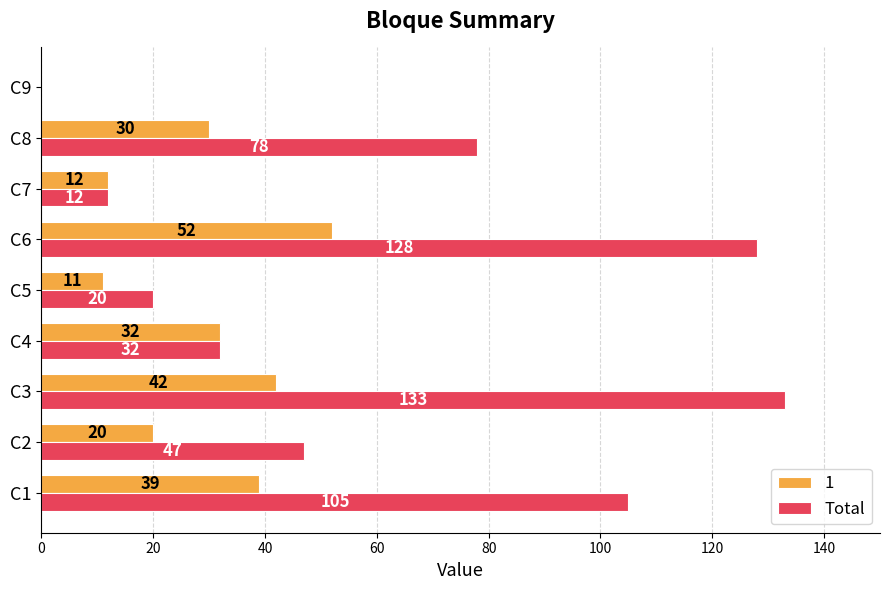

At which label is Total closest to 66?

C8